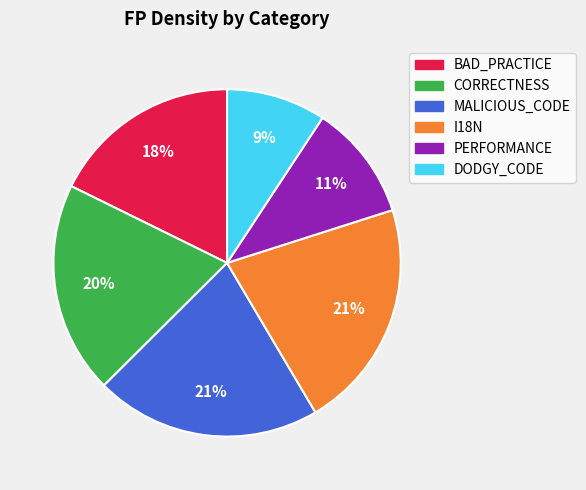

Does any single category account for the majority?

No